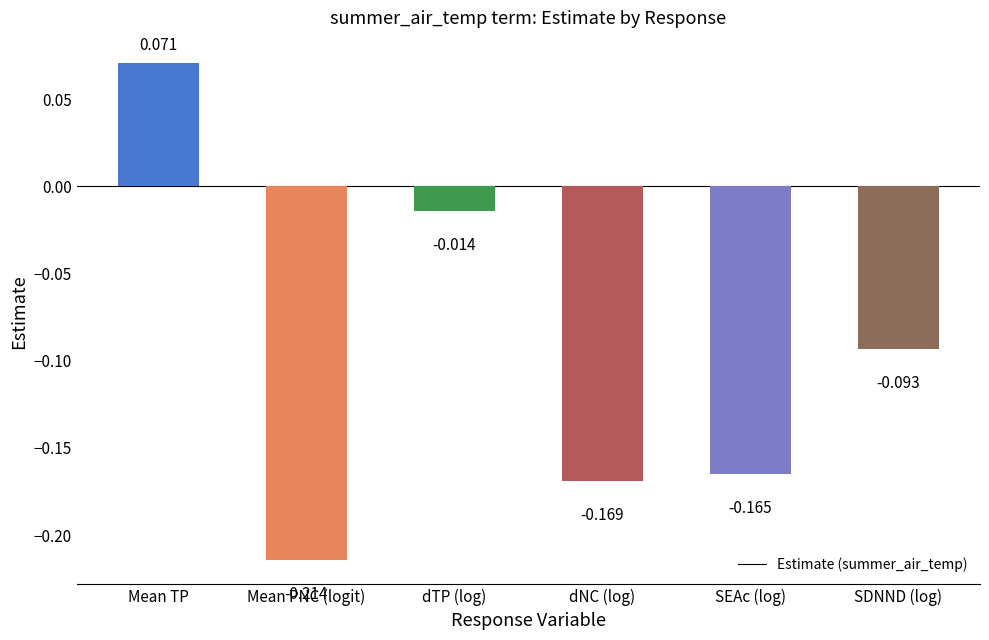

Does the chart contain any negative values?

Yes